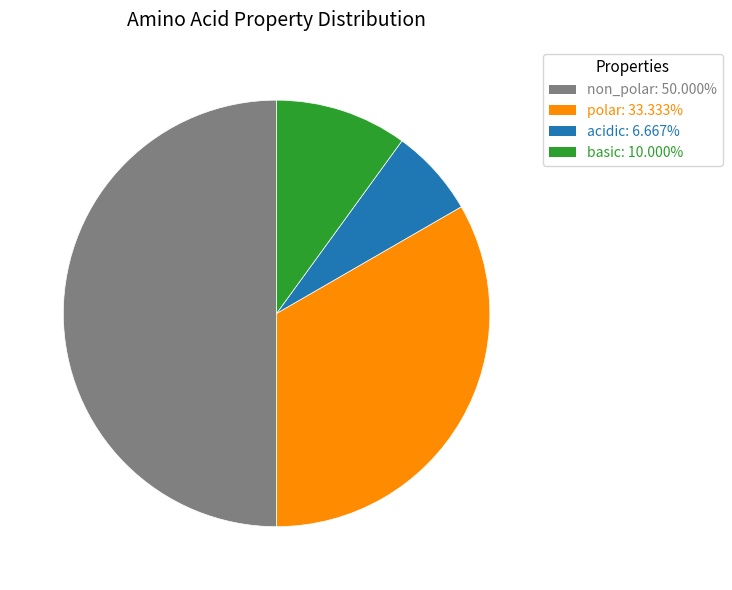

Between non_polar and basic, which is larger?

non_polar